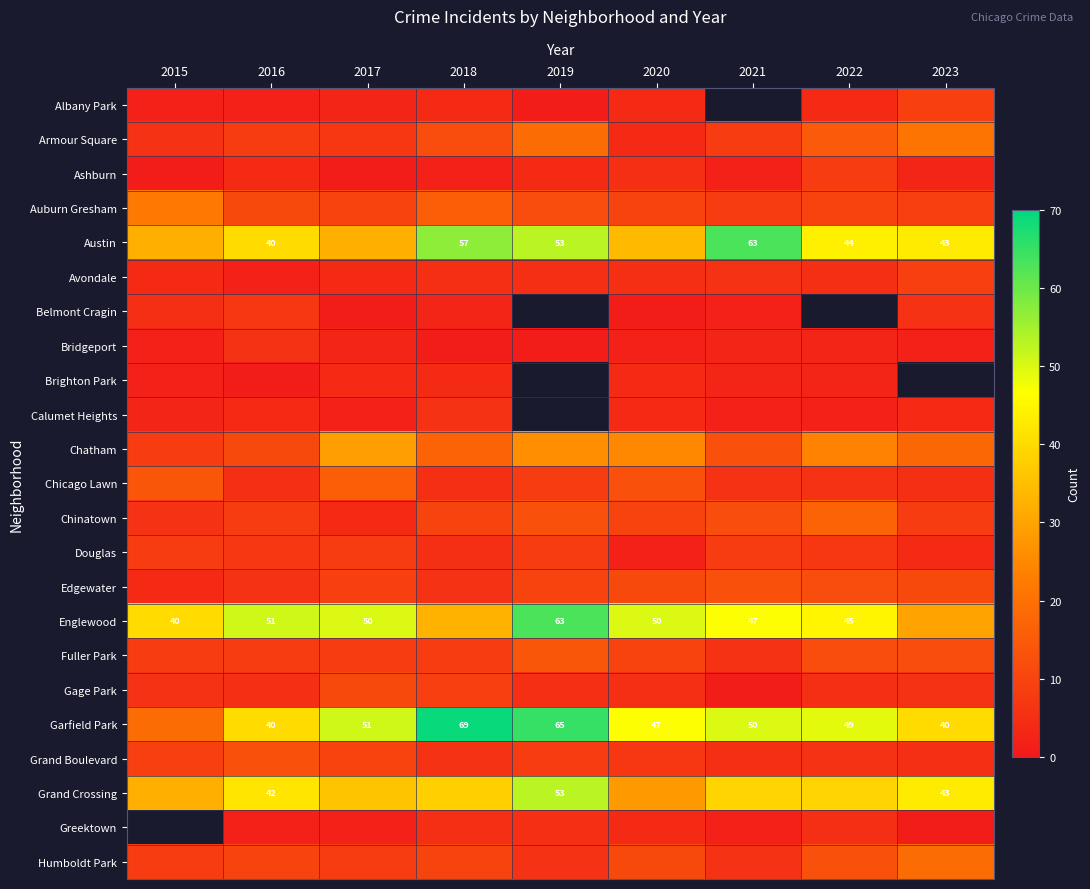

Which label corresponds to the largest value in the chart?

2018